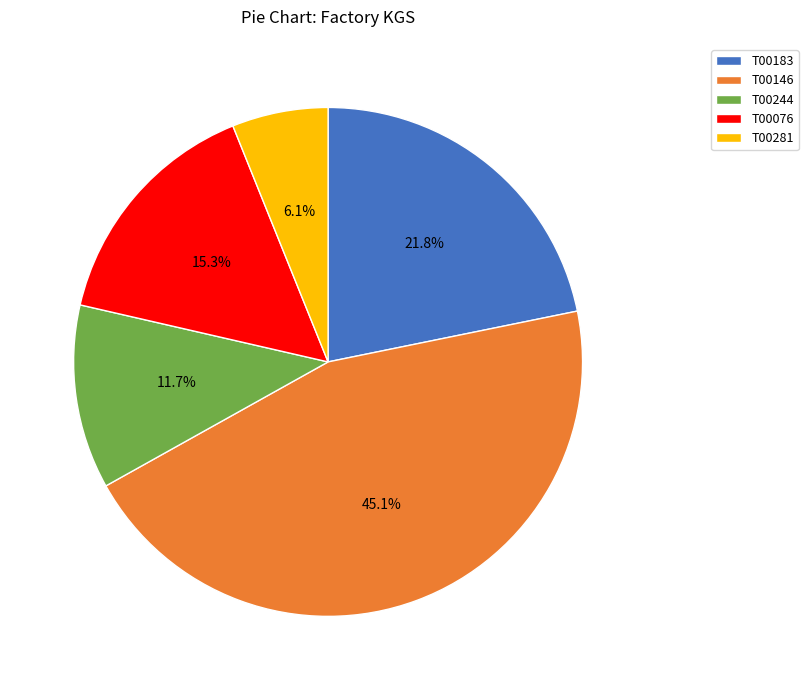

To the nearest percent, what portion does T00281 represent?

6%